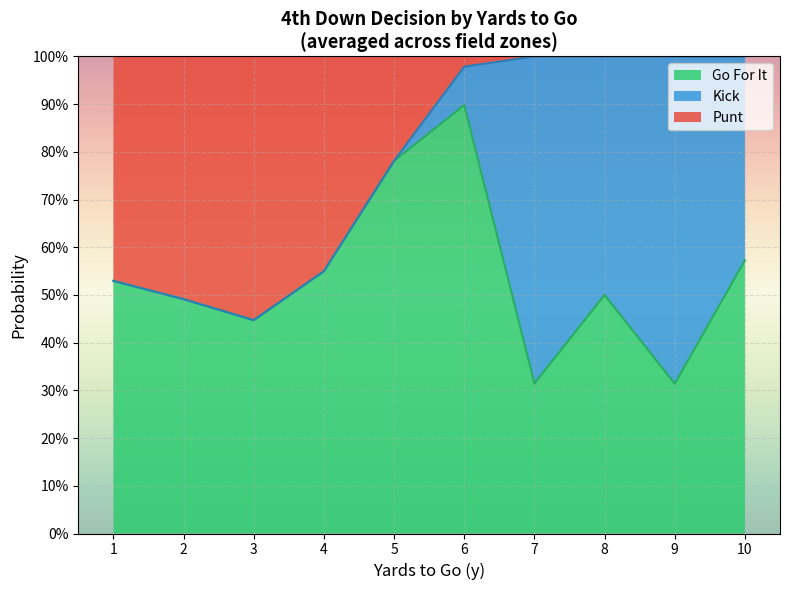

What are all the series names shown in the legend?

Go For It, Kick, Punt